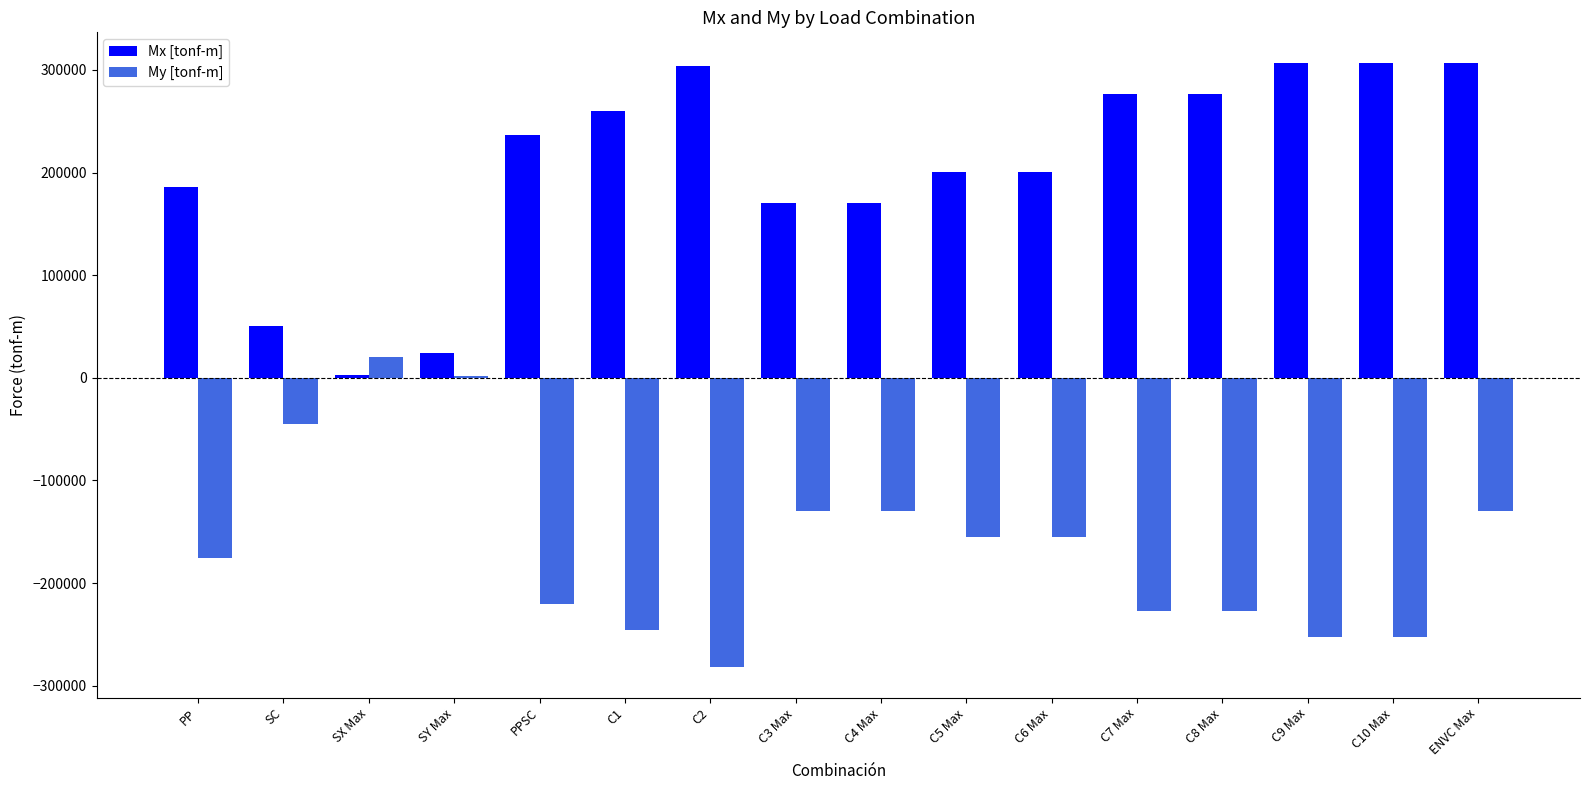

Between C10 Max and ENVC Max, which series saw the biggest shift?

My [tonf-m]